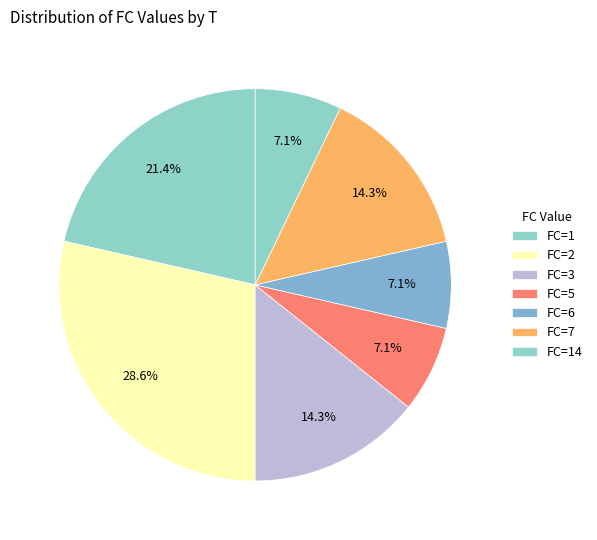

How many segments does this pie chart have?

7